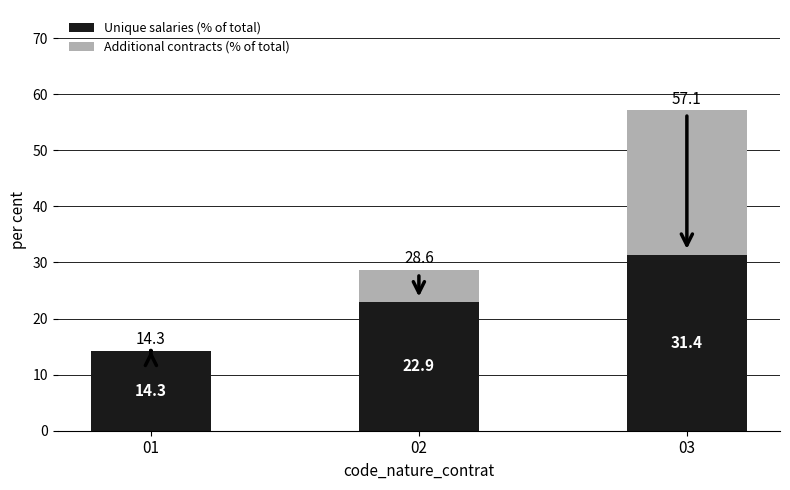

The Unique salaries (% of total) series shows 46.4 at 03. True or false?

False